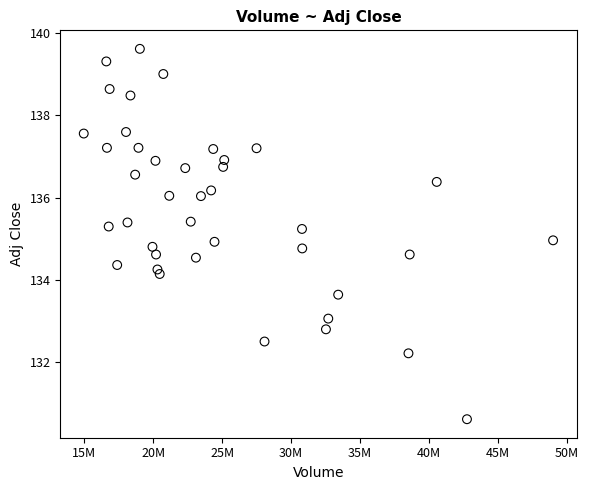

What is the range of Y values (max minus min)?

9.0